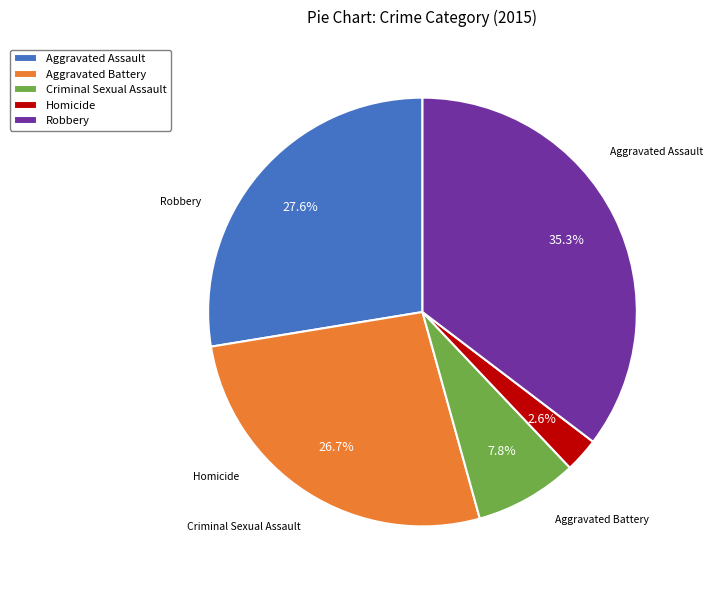

What percentage is the Robbery slice, to the nearest percent?

35%